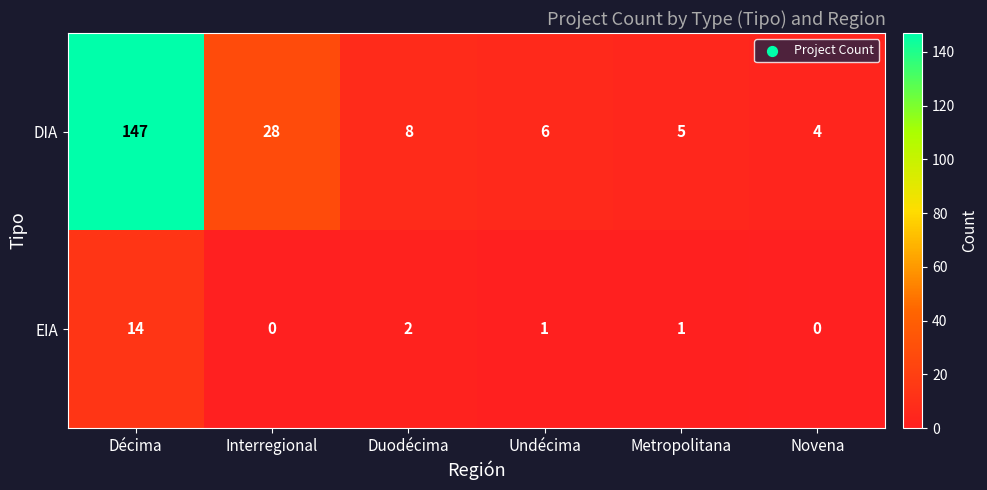

Rank the series at Undécima from lowest to highest value.

EIA, DIA